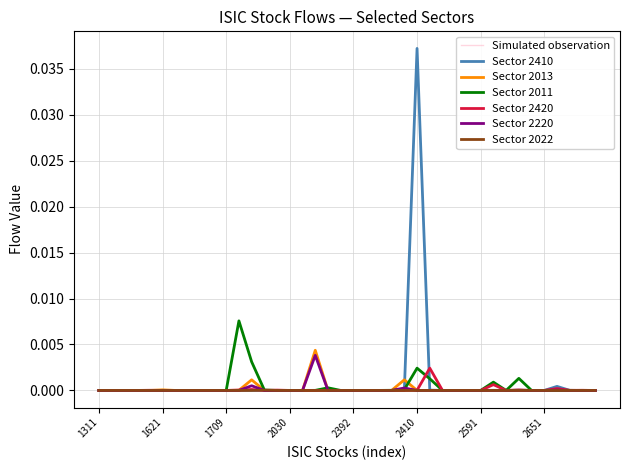

Which label corresponds to the smallest value in the chart?

1311